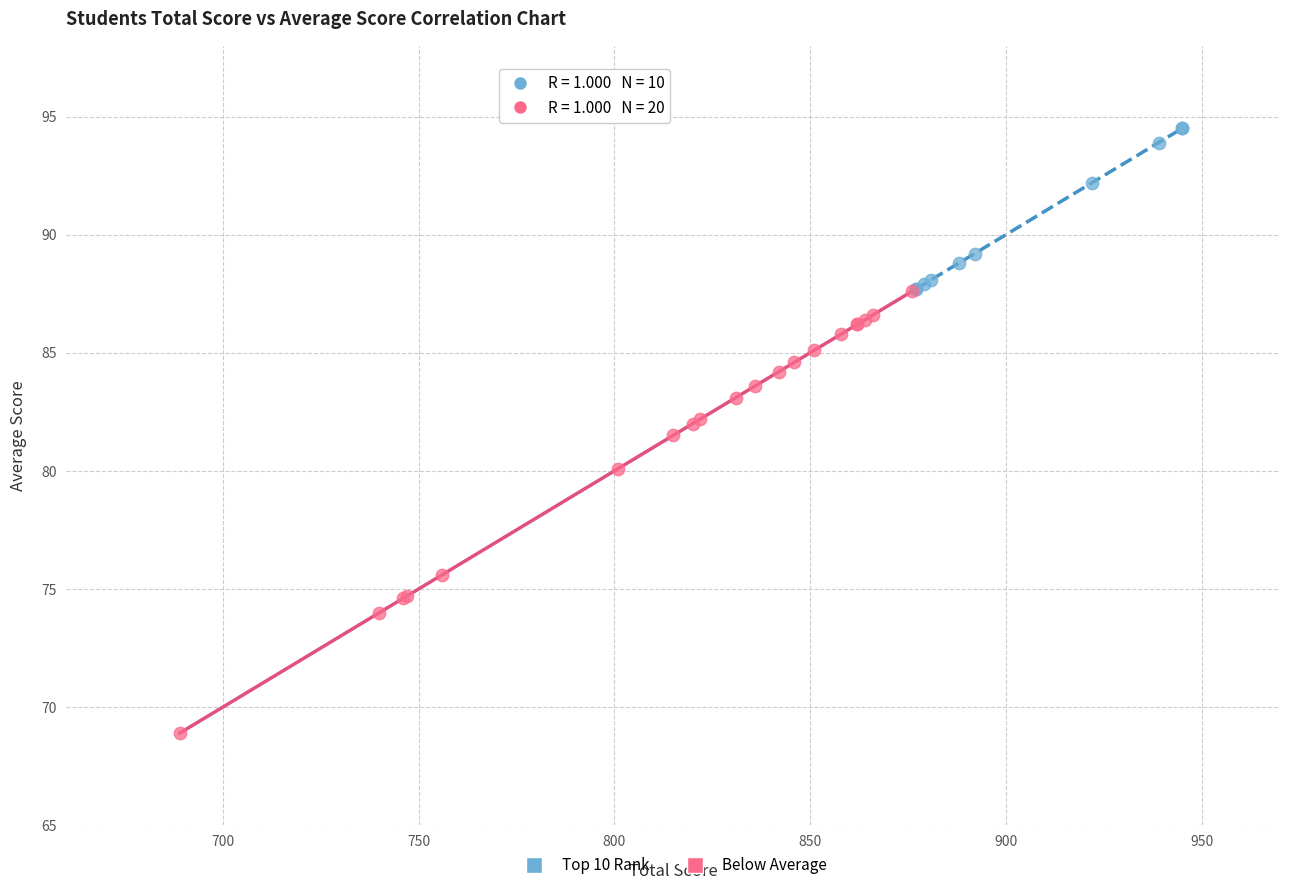

Which series has the largest Y range (max minus min)?

Below Average